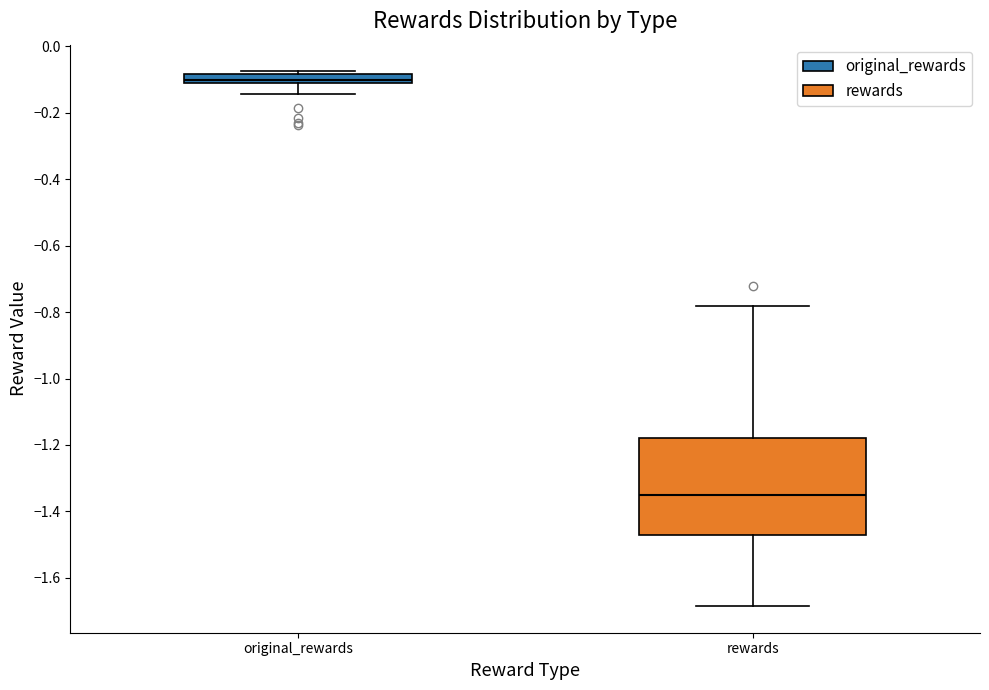

Which box's median line is the lowest?

rewards